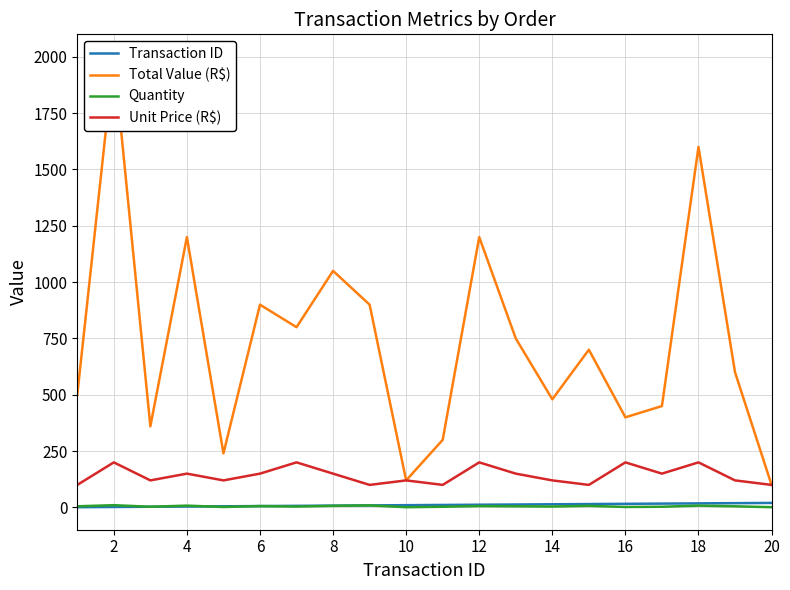

True or false: Transaction ID has more than 2 interior local peaks.

False